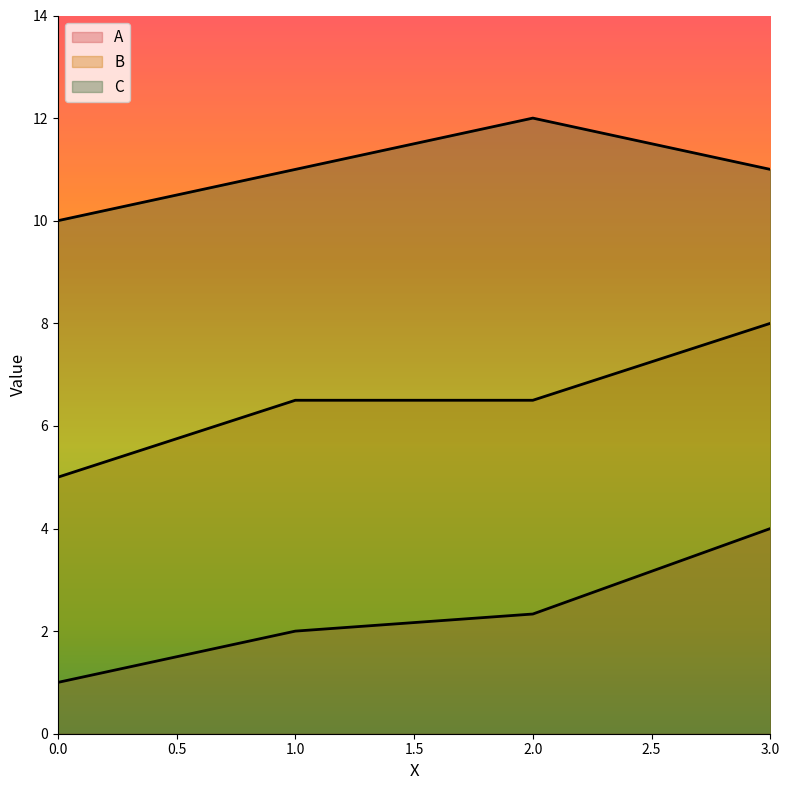

What is the value of the C point at the 3rd from the left?

12.0